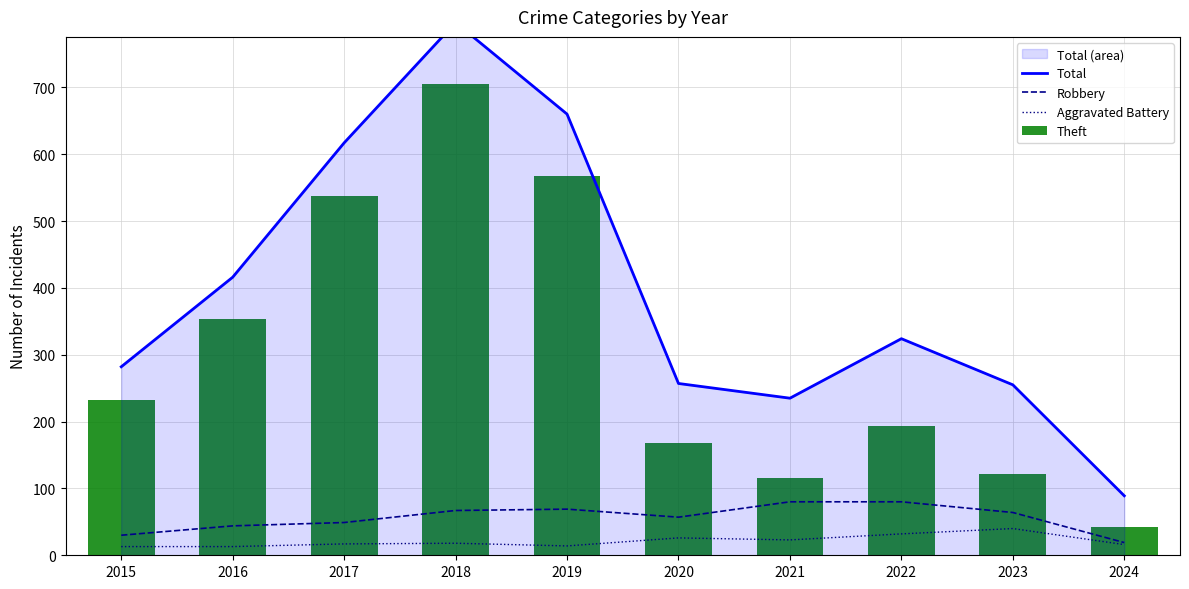

True or false: Total has a value of 617 at 2017.

True